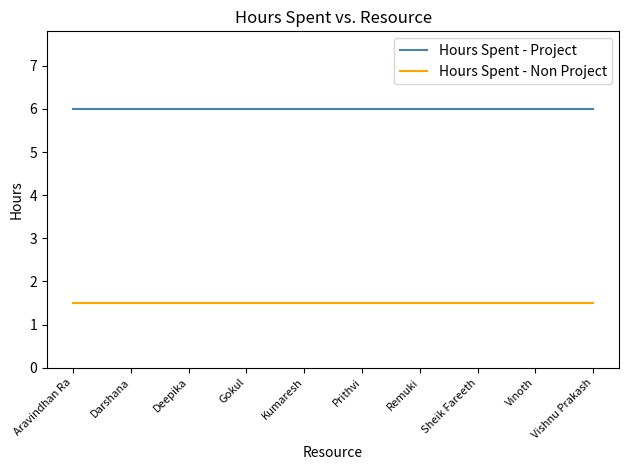

Which series has the largest total across all categories?

Hours Spent - Project